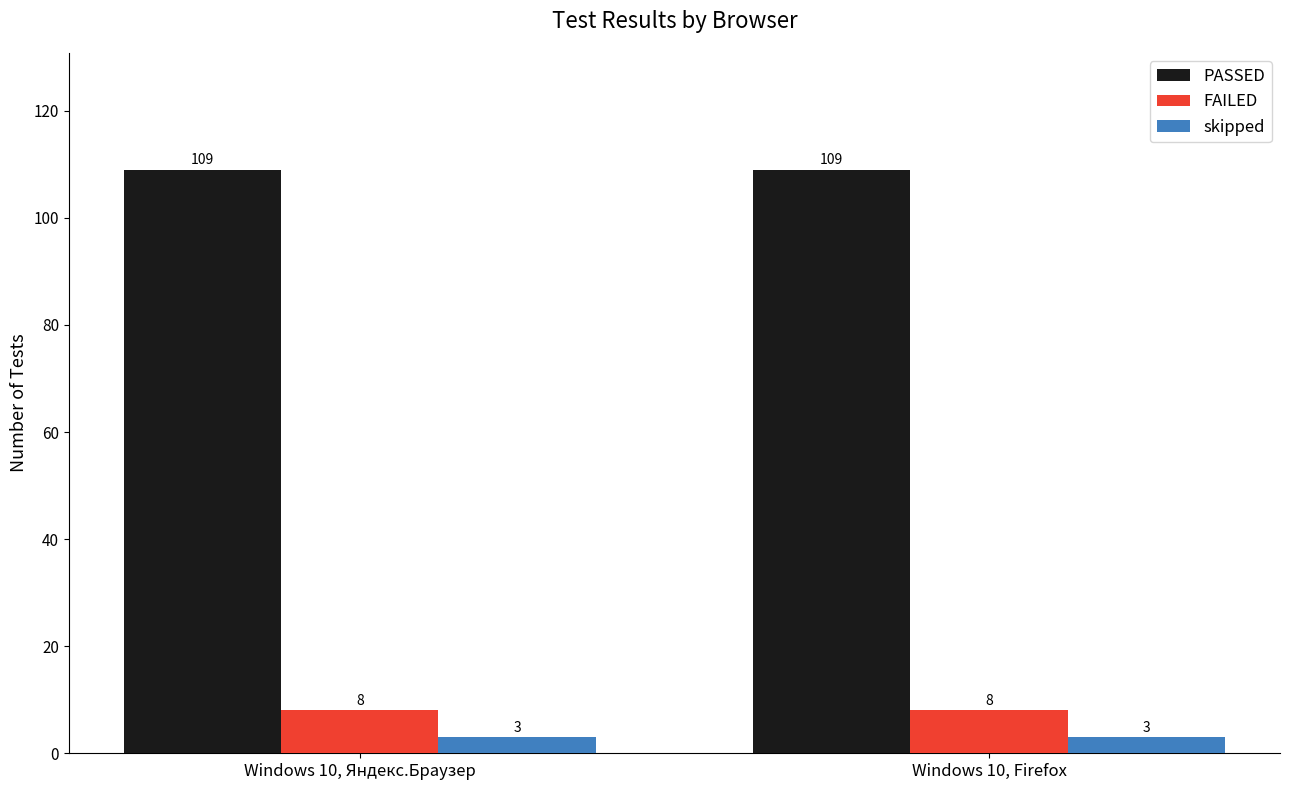

What is the label of the 2nd bar from the left?

Windows 10, Firefox